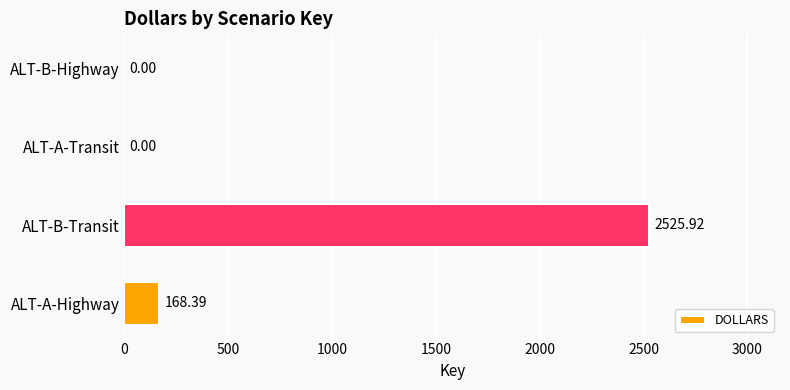

How many series are shown in this chart?

1